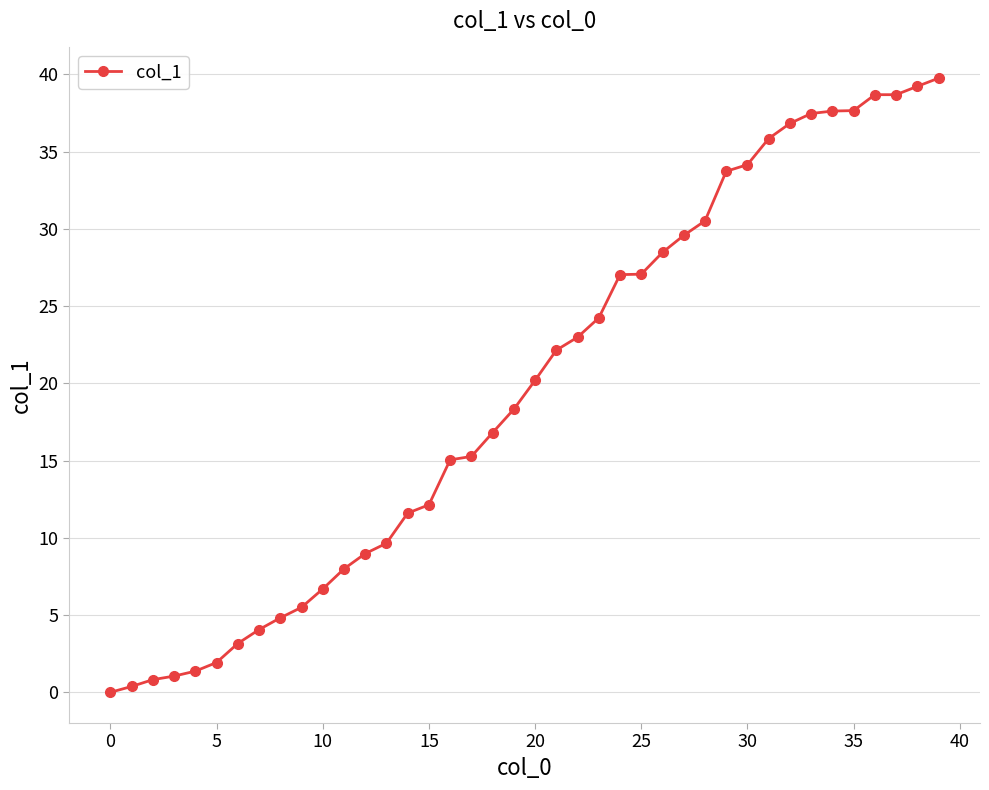

What is the difference between the maximum and minimum values?

39.8